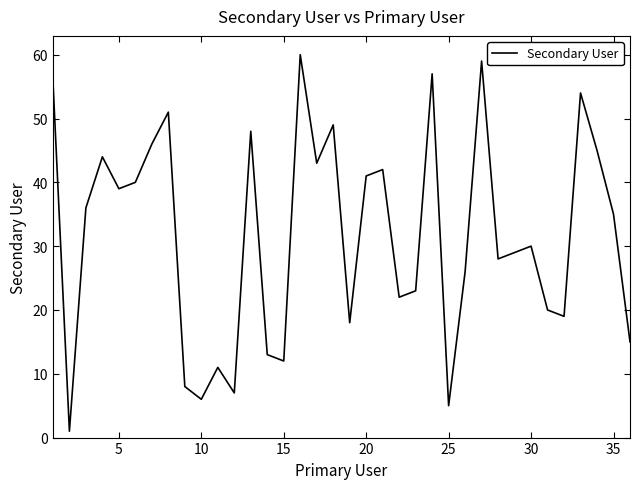

What is the difference between the maximum and minimum values?

59